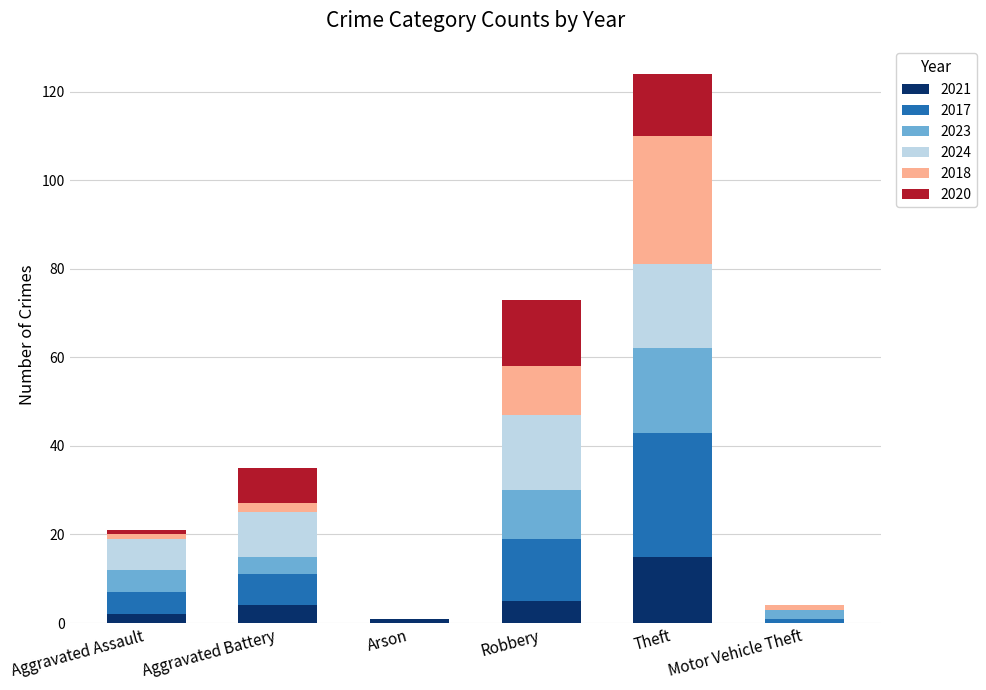

At which category is the sum across all series the highest?

Theft